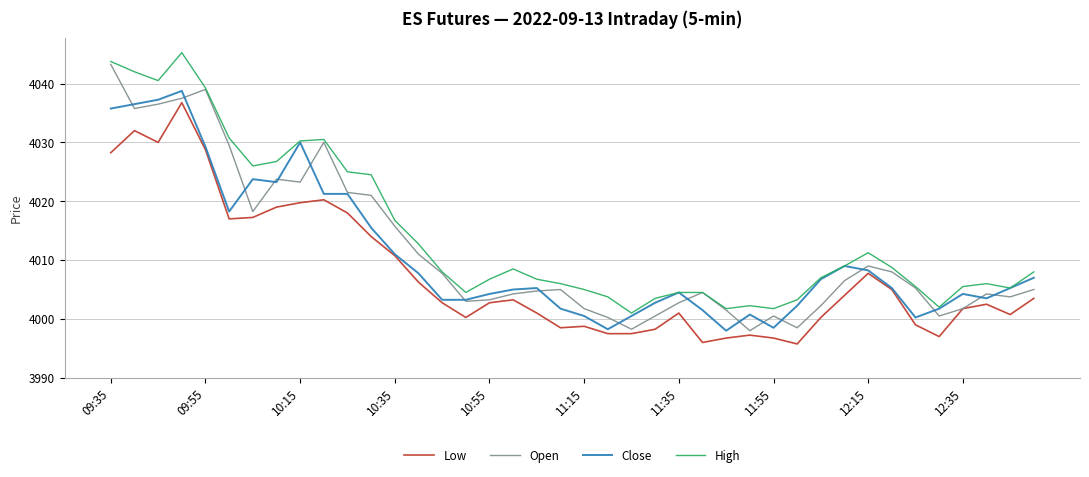

True or false: Low and High cross at least once.

False